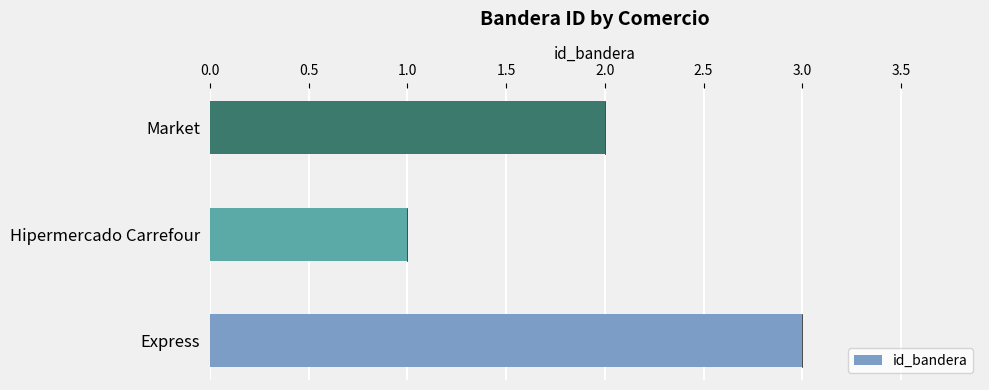

True or false: the data shows 3 at Express.

True